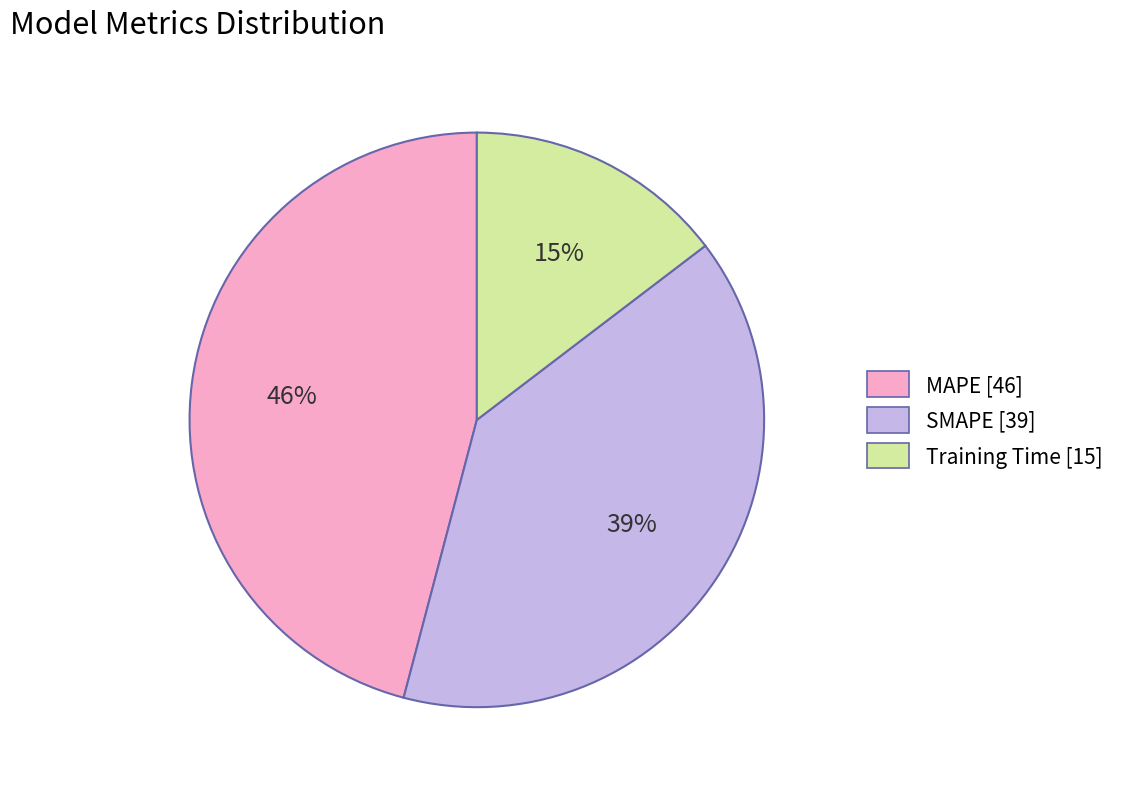

Combined, do SMAPE and MAPE account for over 50%?

Yes